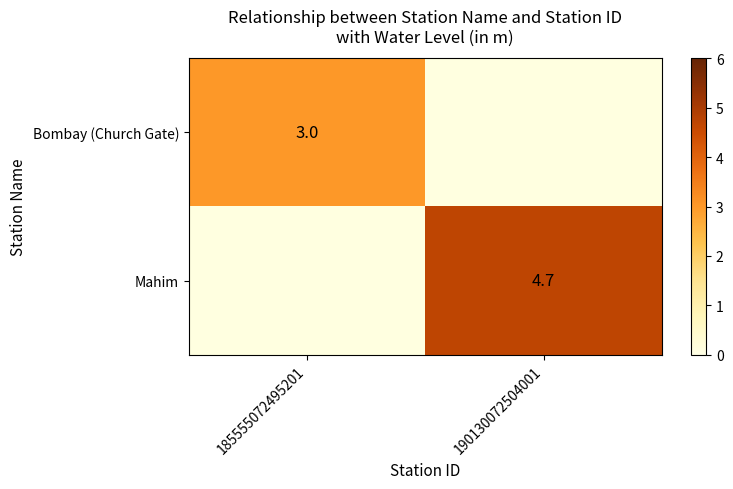

The Mahim series shows 4.7 at 190130072504001. True or false?

True